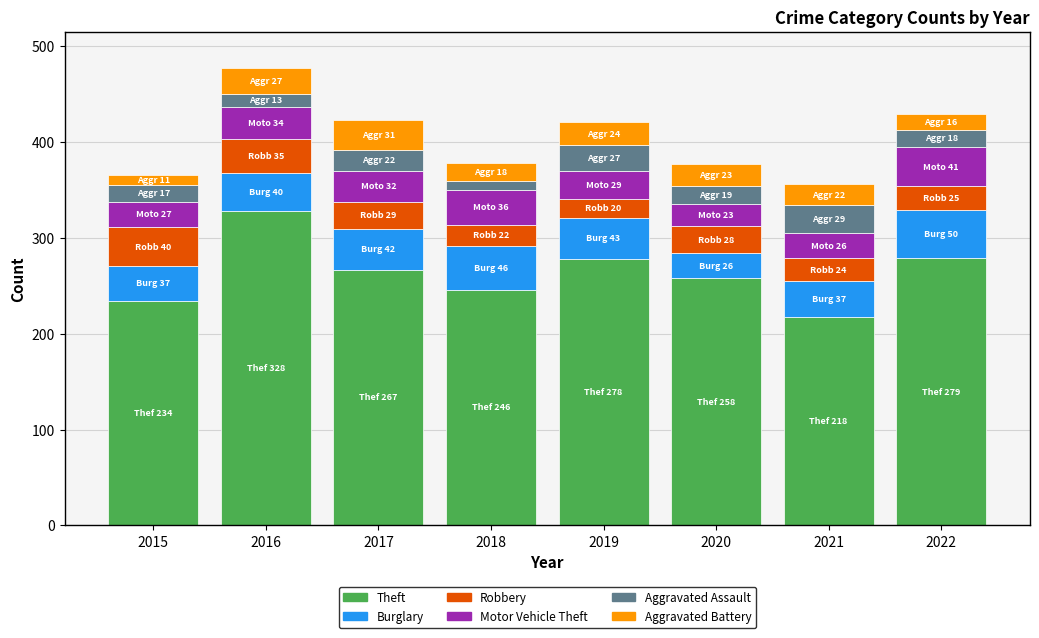

What is the highest value of the Theft series?

328